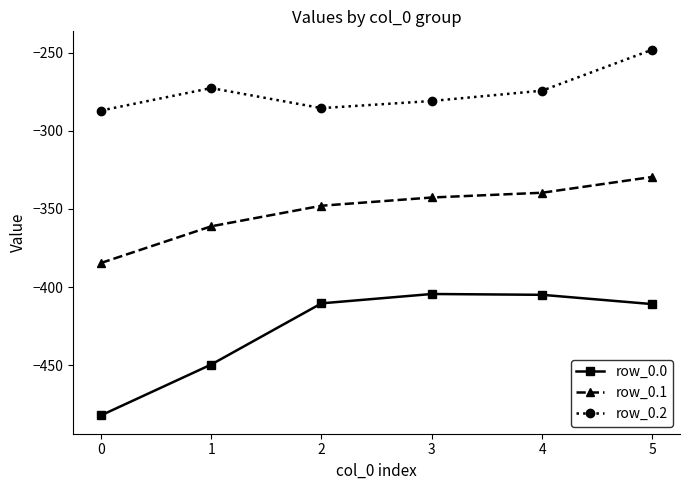

What is the difference between the row_0.2 values at 3 and 1?

8.3